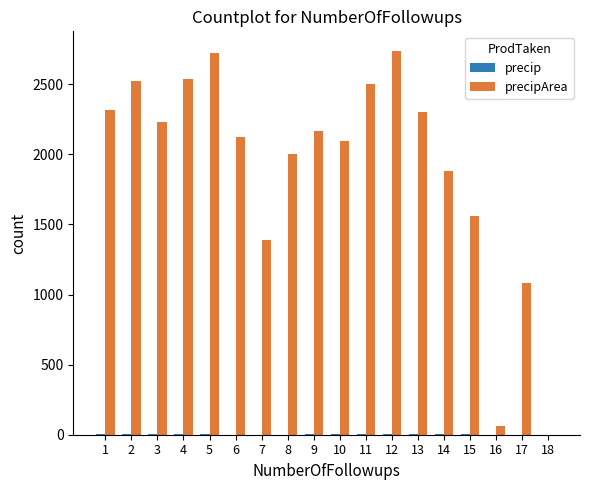

What is the greatest value displayed?

2741.0